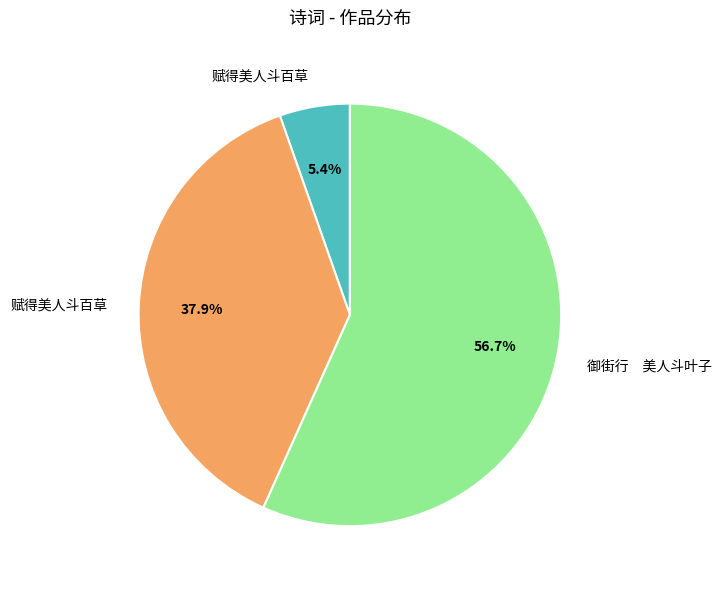

Is there a majority slice in this chart?

Yes